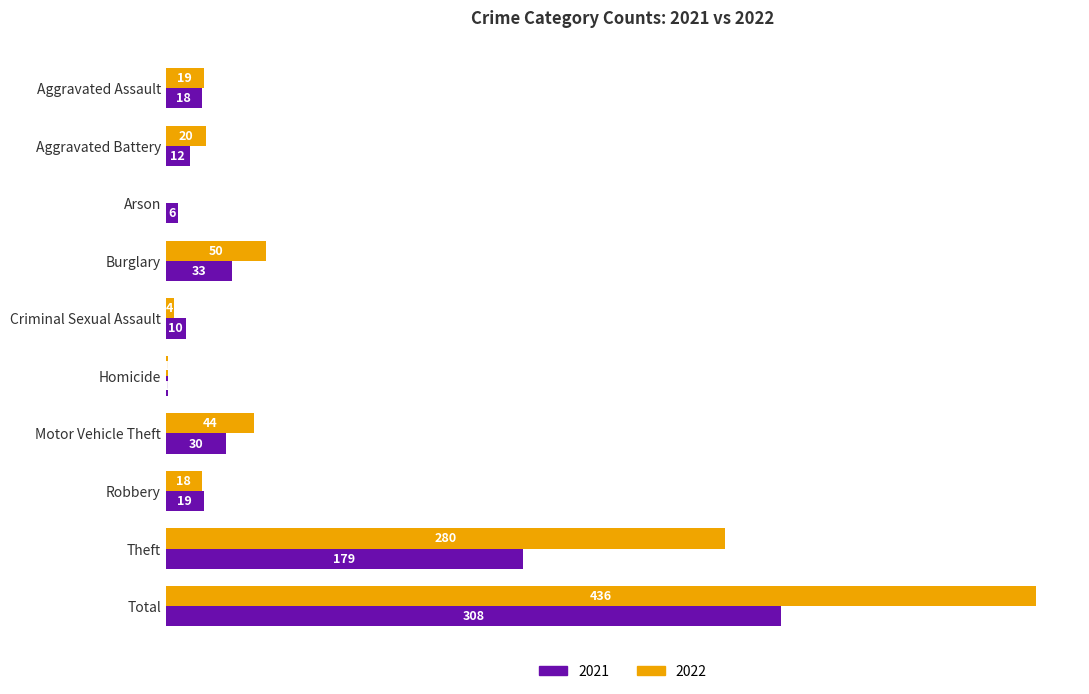

What is the sum of all 2021 values?

616